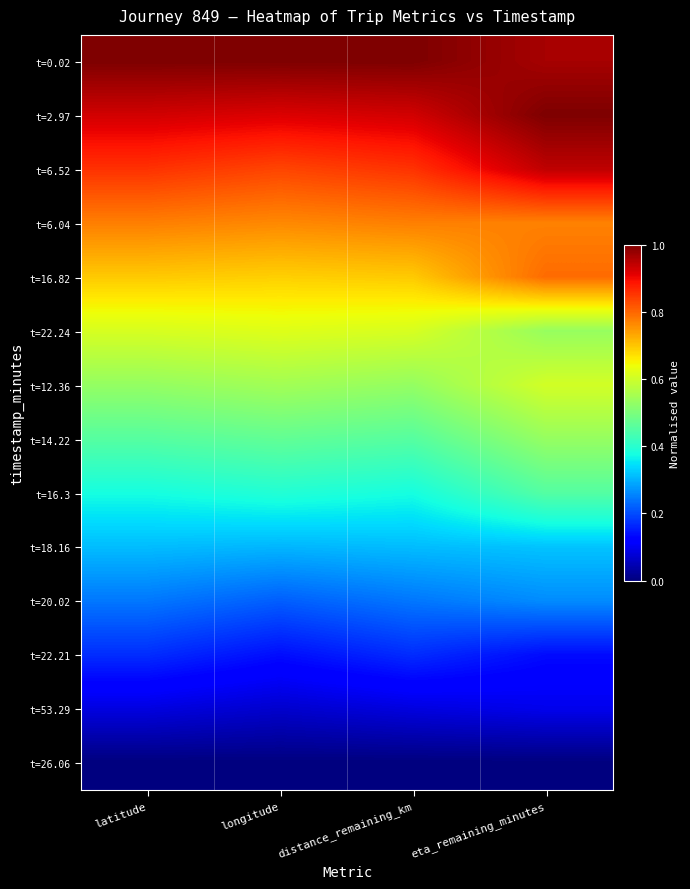

Count the number of data series in this chart.

14